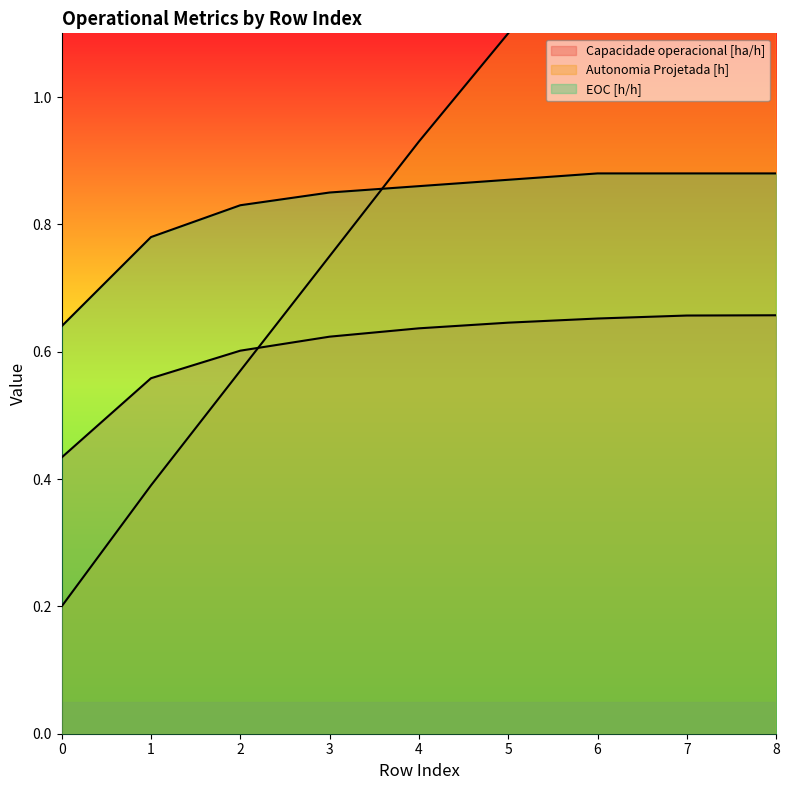

True or false: Capacidade operacional [ha/h] and EOC [h/h] cross at least once.

False